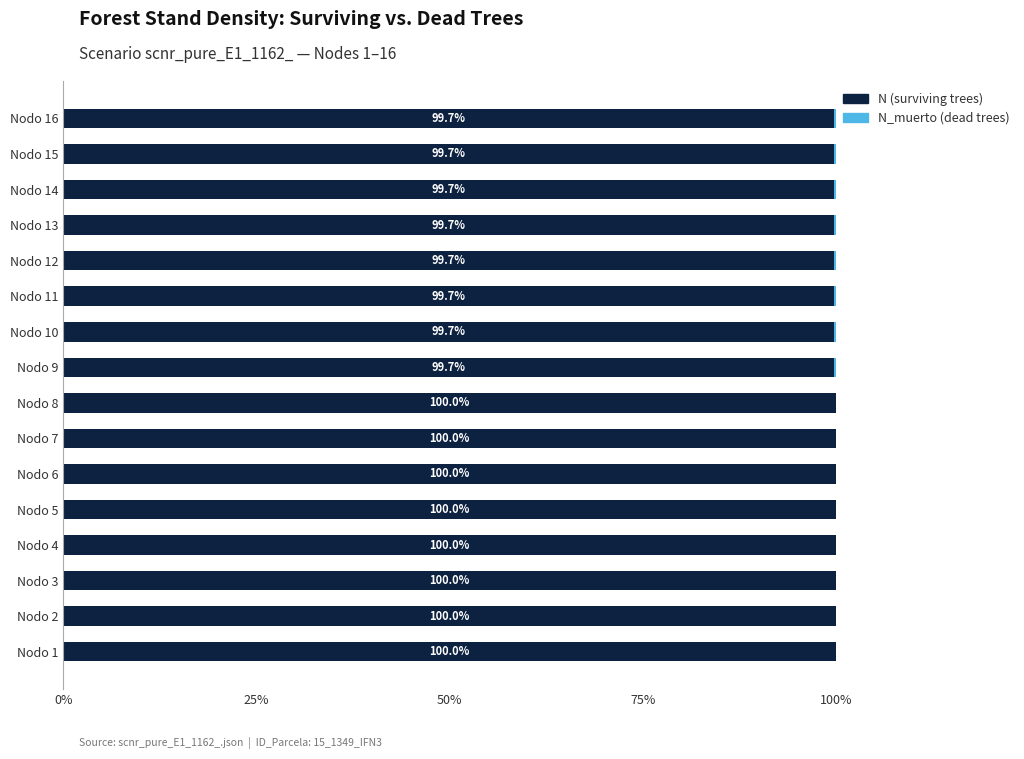

What is the total value across all series at Nodo 13?

100.0